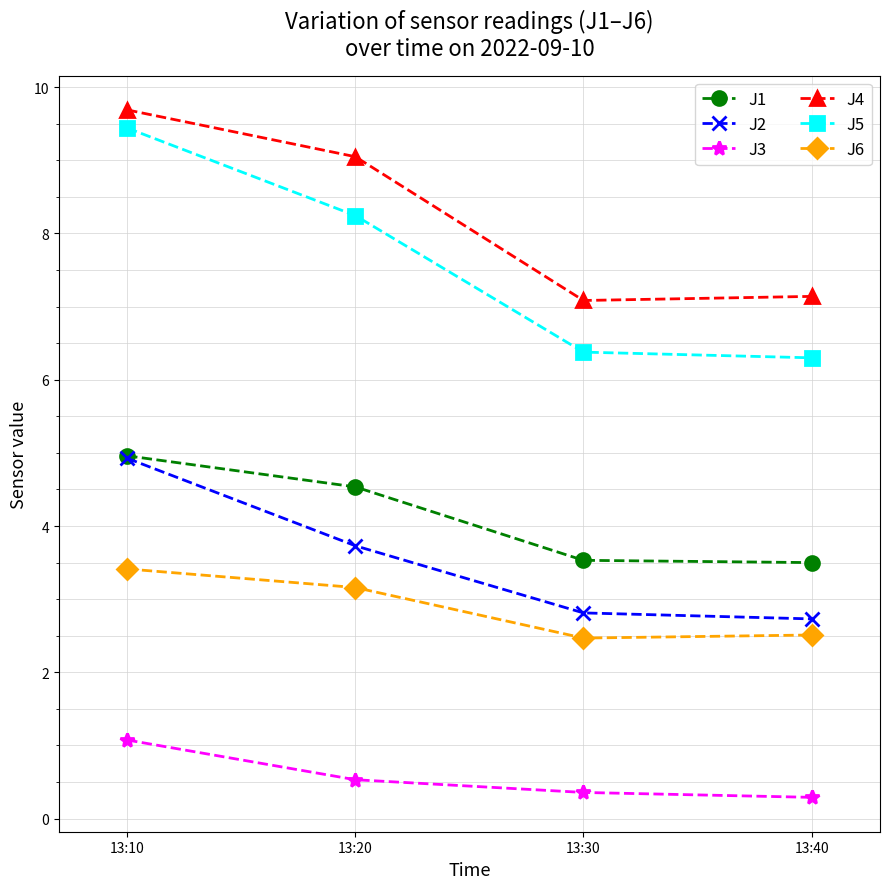

What is the maximum value shown in the chart?

9.7